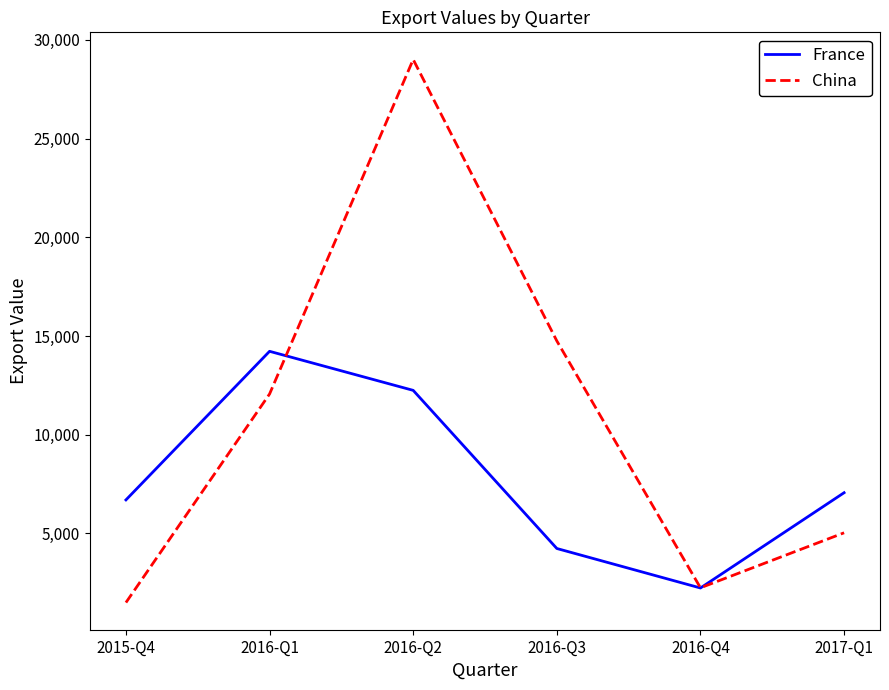

How many interior local peaks does the China series have?

1